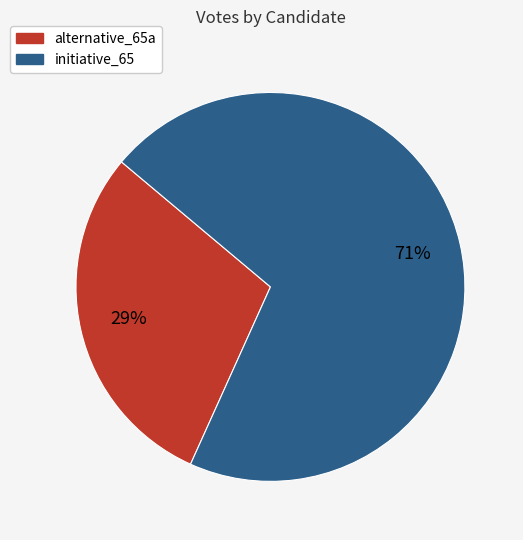

Is the sum of initiative_65 and alternative_65a greater than half?

Yes